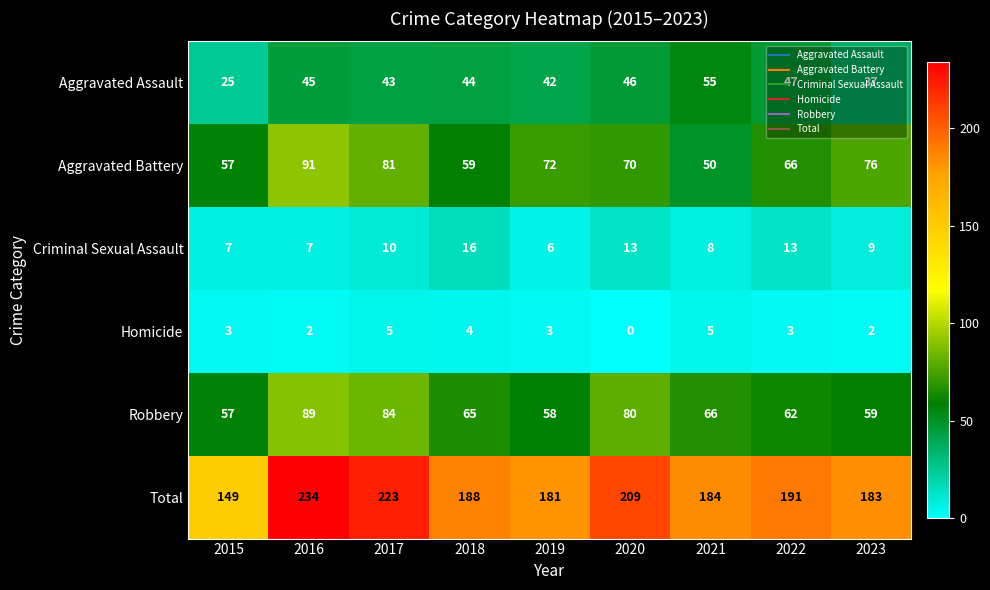

The value of Robbery at 2018 is 65. True or false?

True